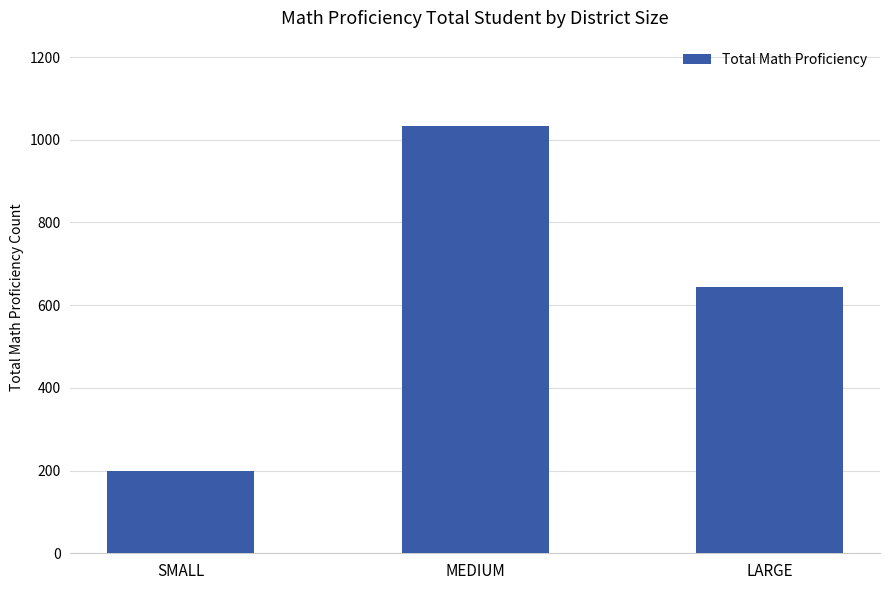

Reading right to left, extract all data points from this chart.

644	1033	199